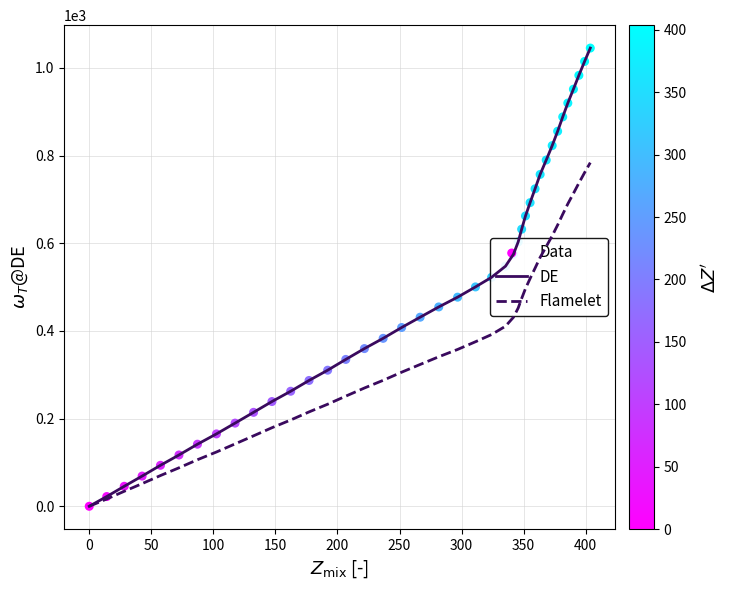

Which series has the widest spread of values?

DE